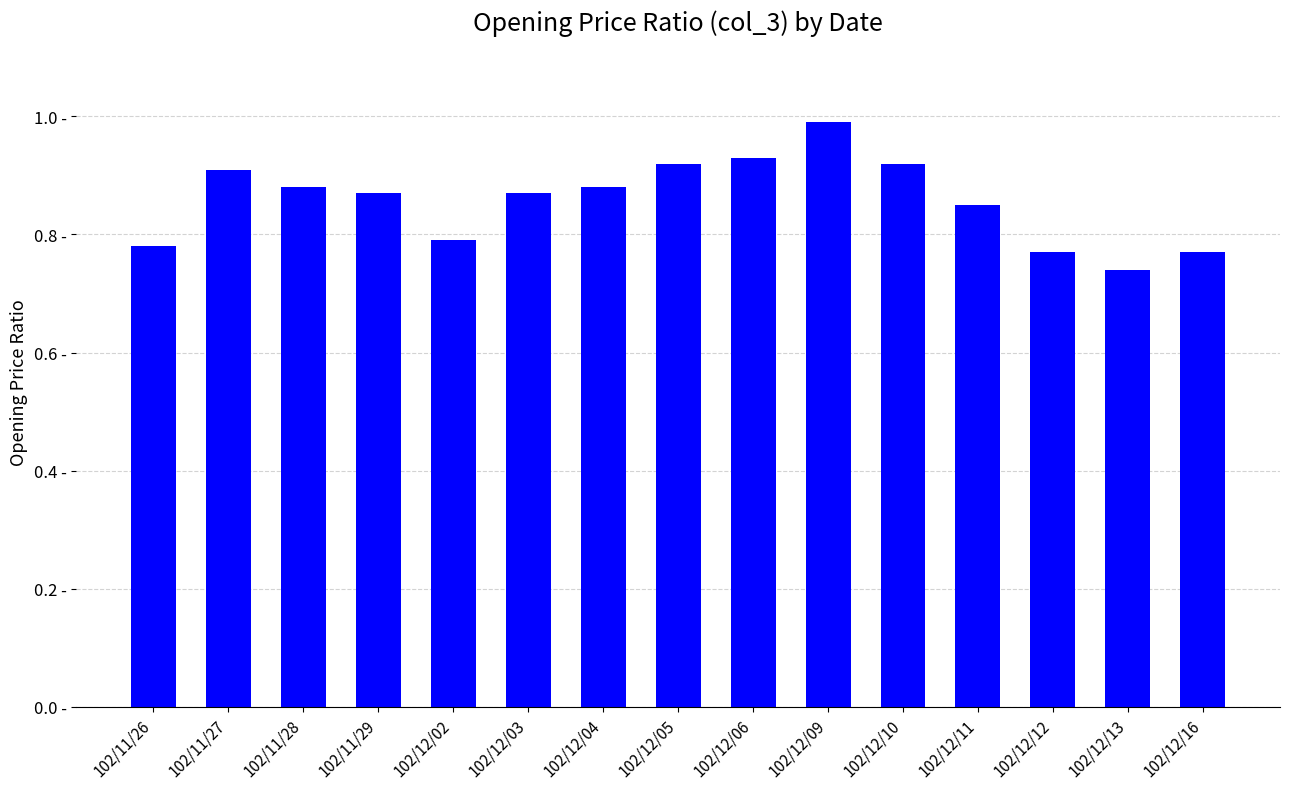

Rank the categories by value from highest to lowest.

102/12/09, 102/12/06, 102/12/05, 102/12/10, 102/11/27, 102/11/28, 102/12/04, 102/11/29, 102/12/03, 102/12/11, 102/12/02, 102/11/26, 102/12/12, 102/12/16, 102/12/13